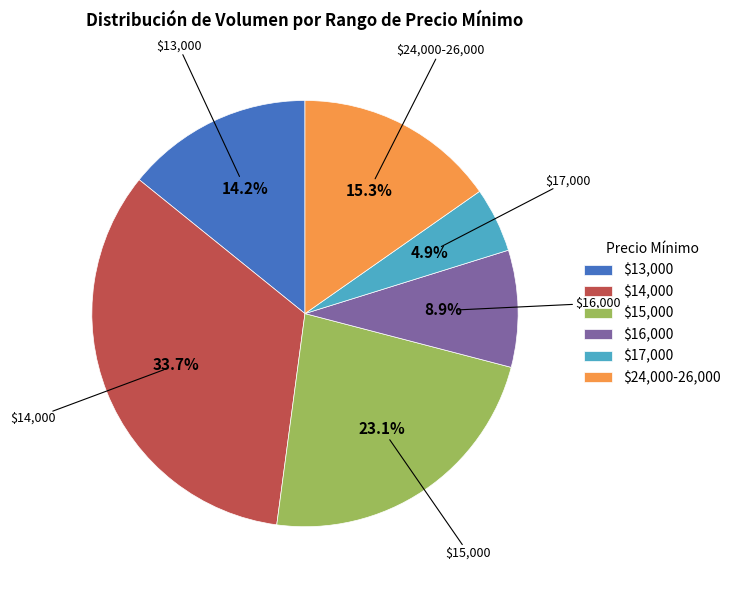

To the nearest percent, what is the average slice percentage?

17%